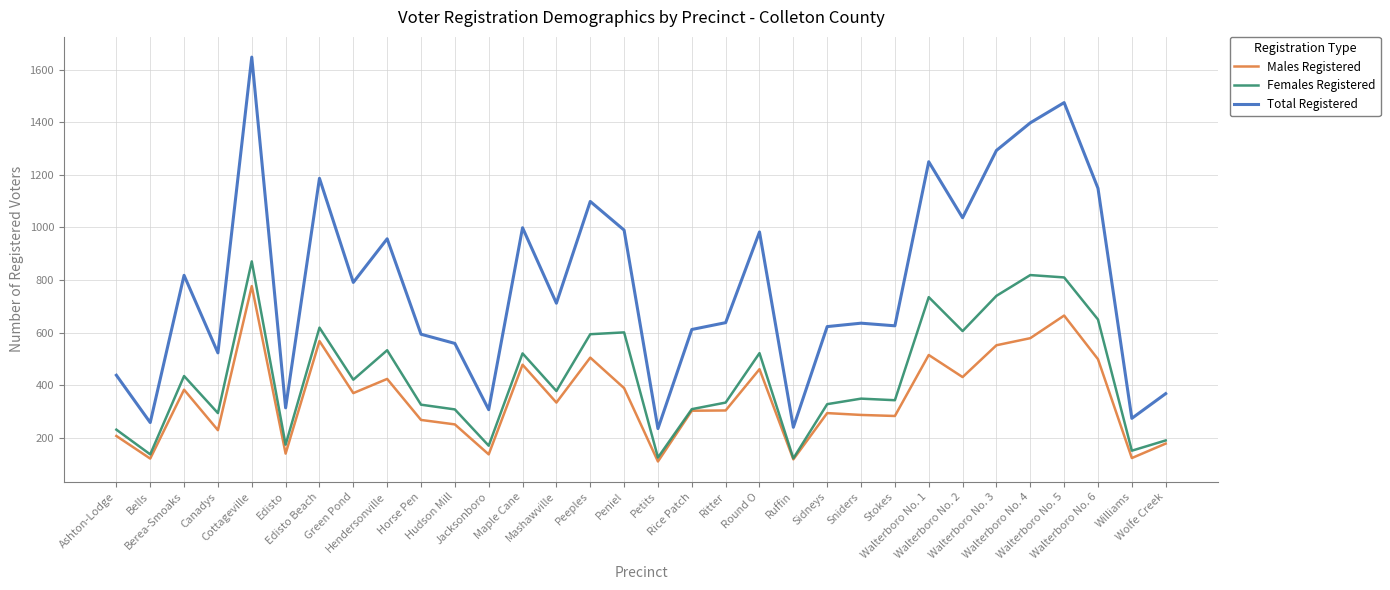

True or false: Males Registered and Total Registered cross at least once.

False